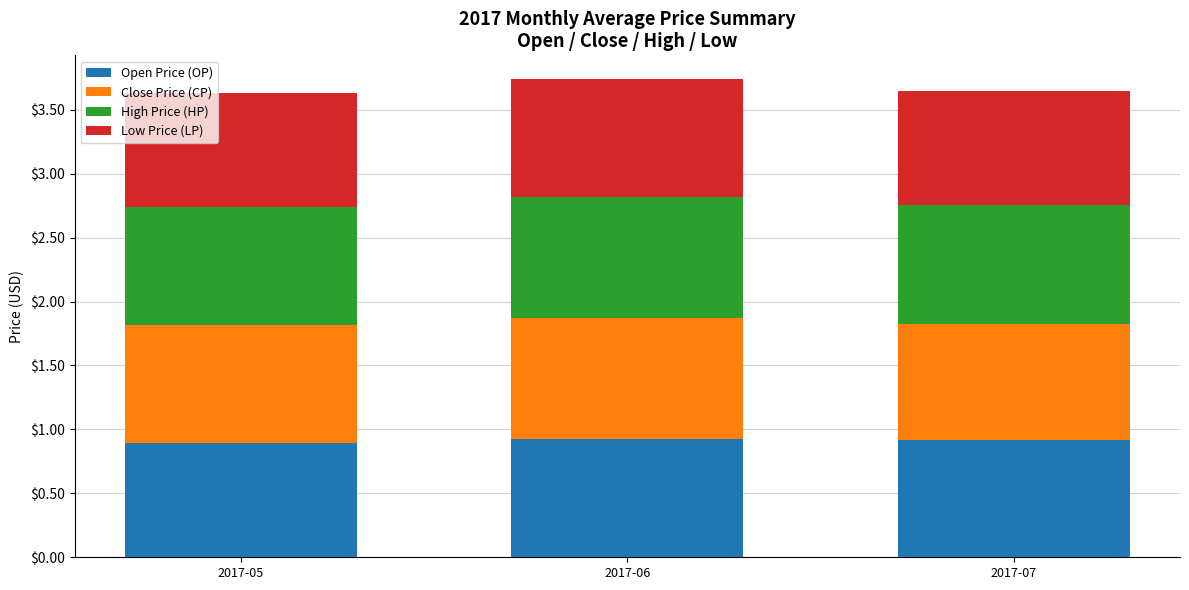

Count the Open Price (OP) values in the range 0 to 1.

3